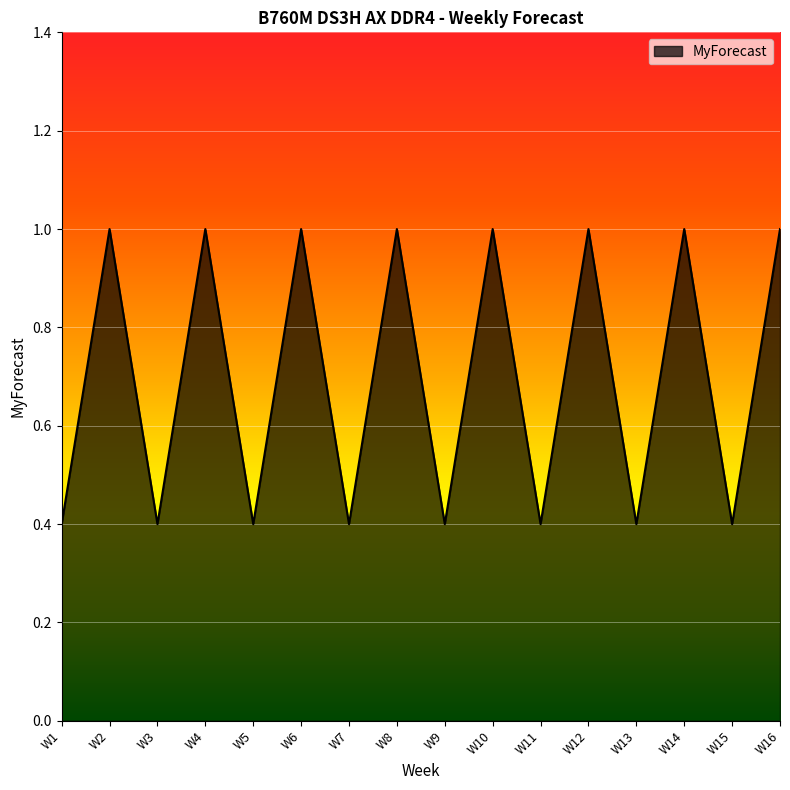

What is the difference between the values at W9 and W12?

0.6